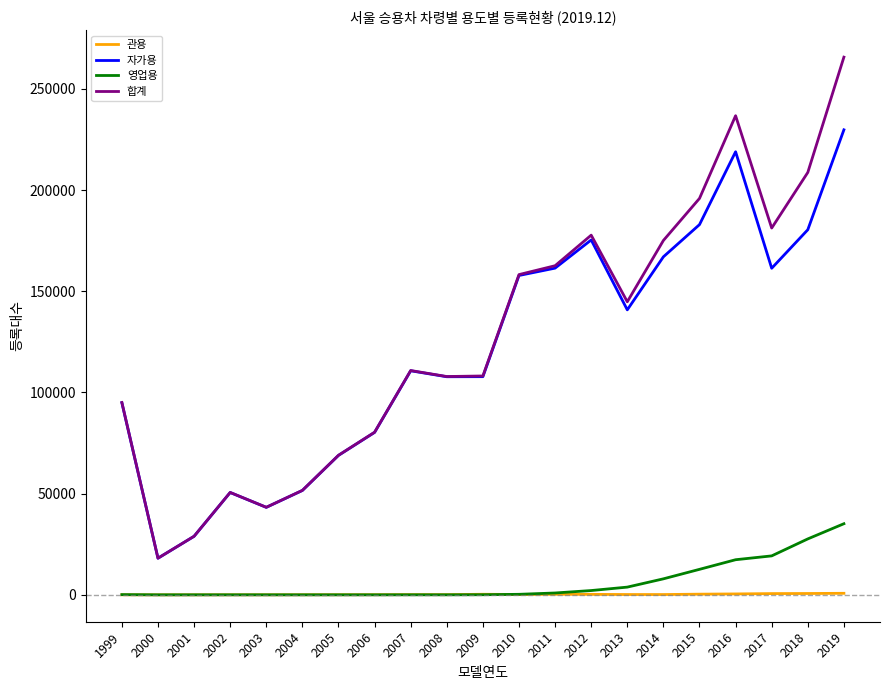

What is the average value of the 자가용 series?

120900